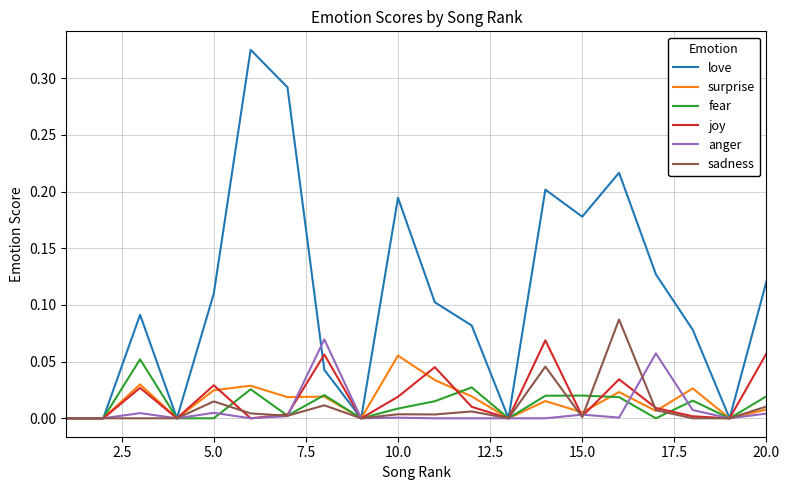

Which series has the largest range (max minus min)?

love